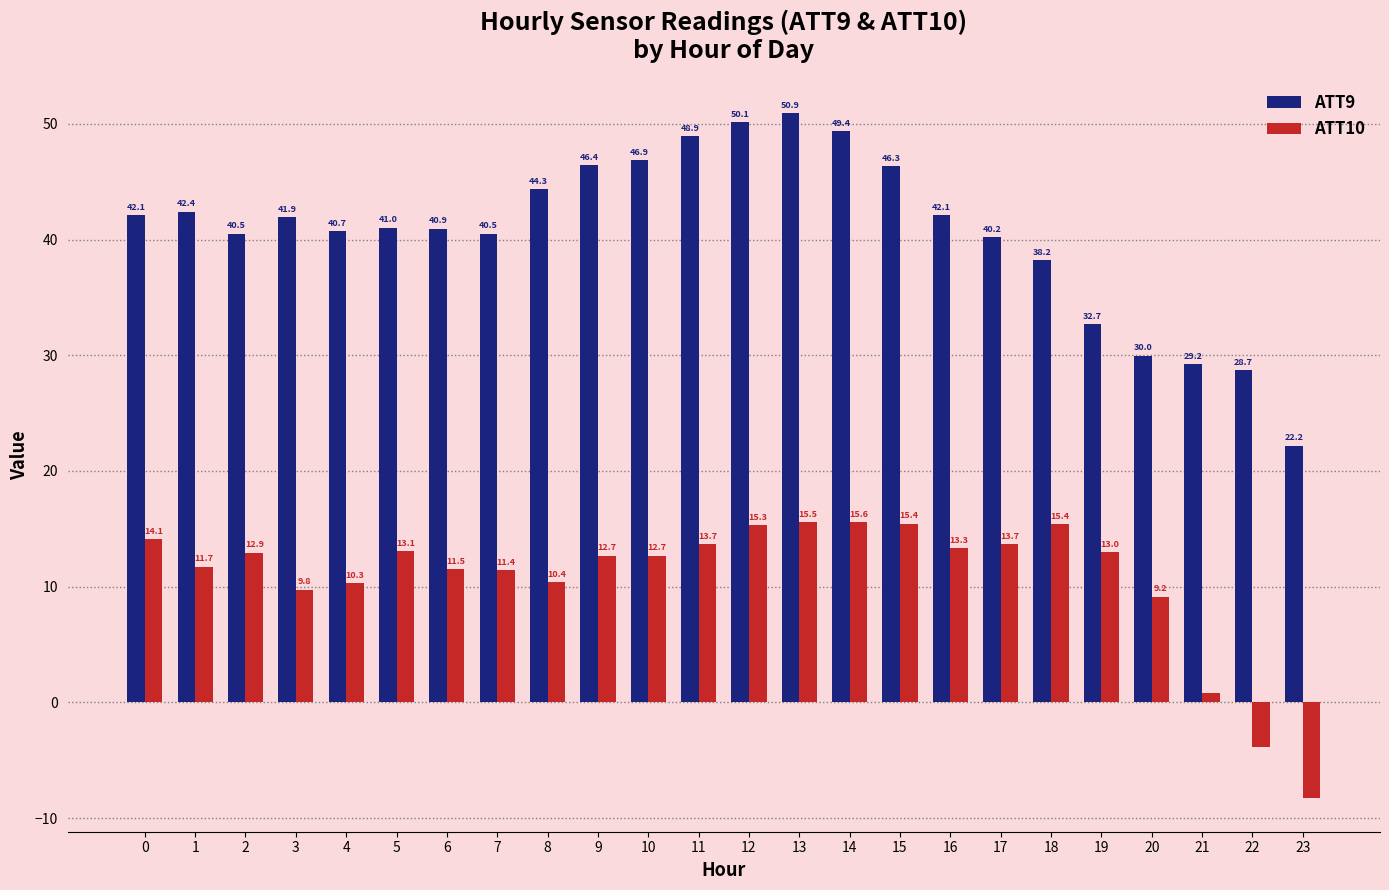

What is the average value of the ATT9 series?

40.7